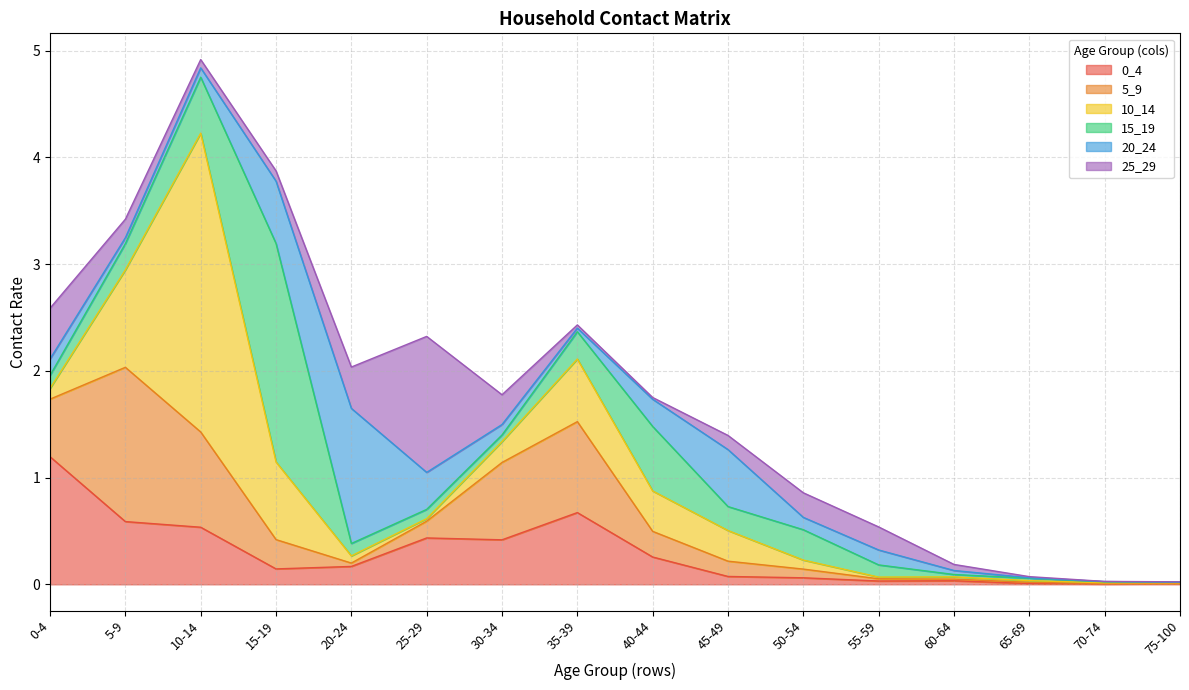

What is the sum of the 25_29 values at 25-29 and 30-34?

1.6